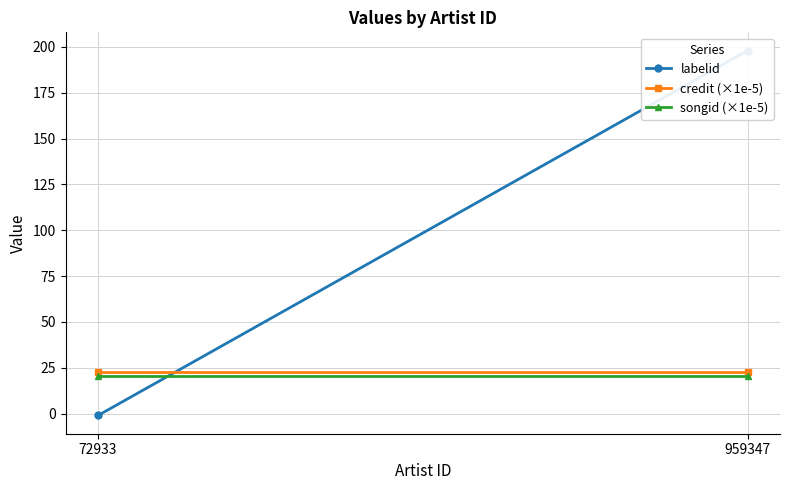

How many lines are shown in the chart?

3